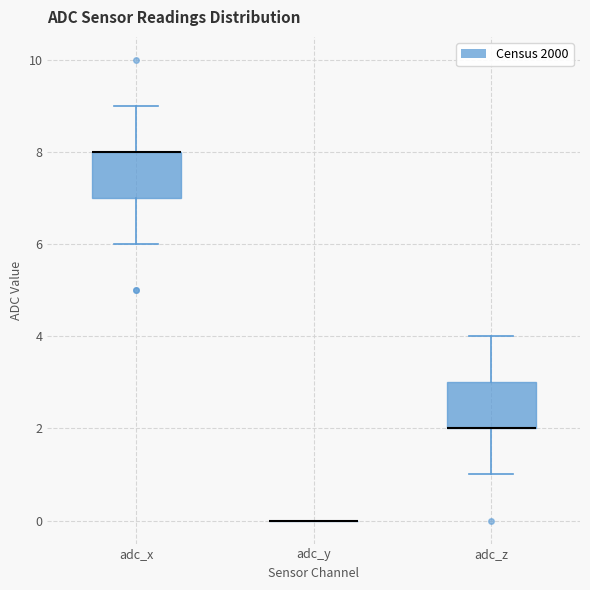

Where does the lower whisker of the box for adc_z end on the y-axis? The values are not printed on the chart, so give them approximately, as read against the axis.

1